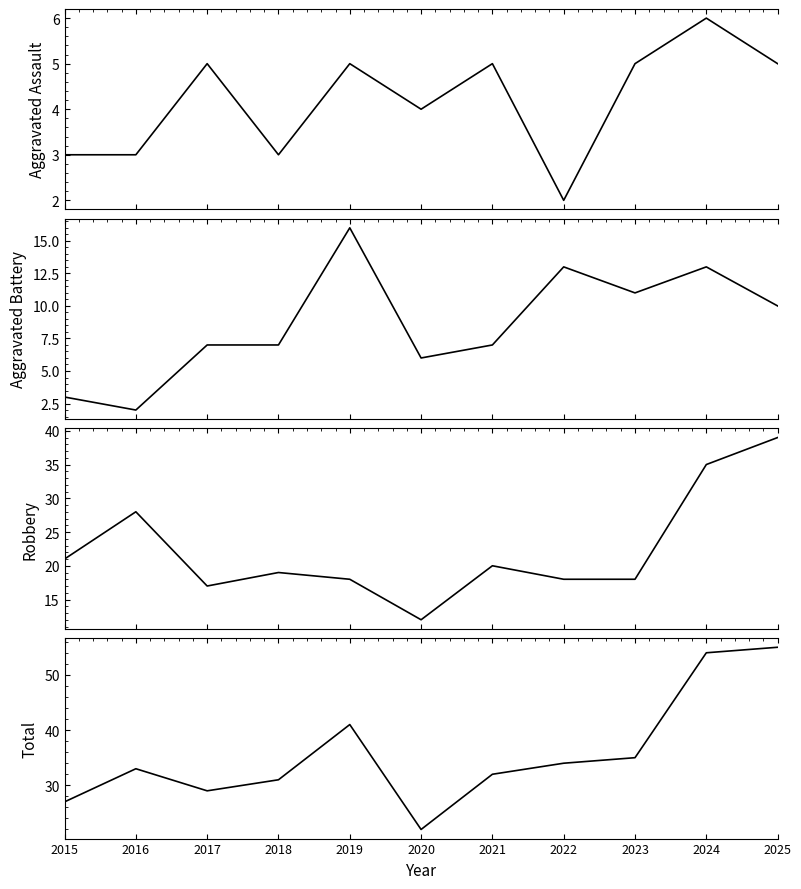

What value does the Aggravated Assault series have at 2023?

5